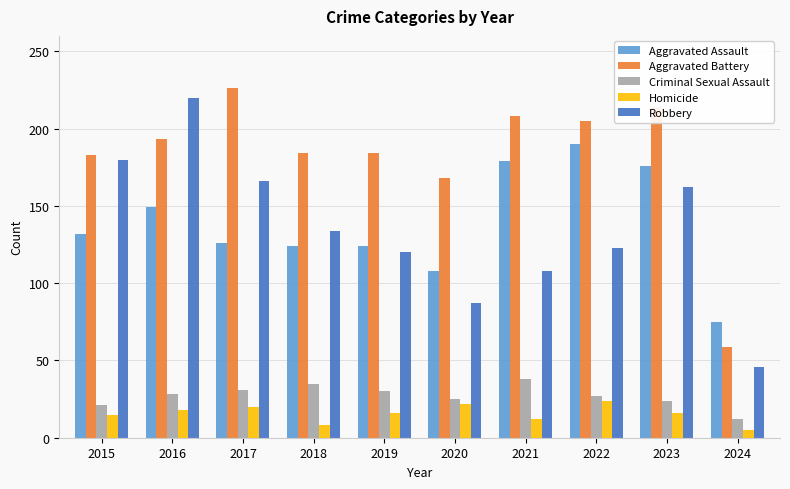

What is the difference between the Aggravated Battery values at 2023 and 2020?

46